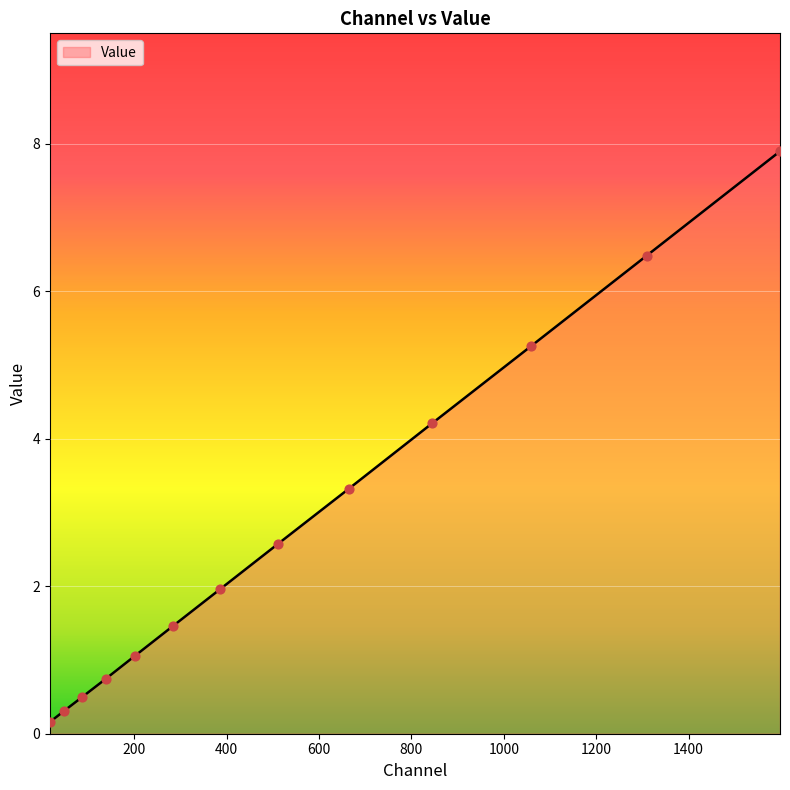

What is the difference between the maximum and minimum values?

7.7